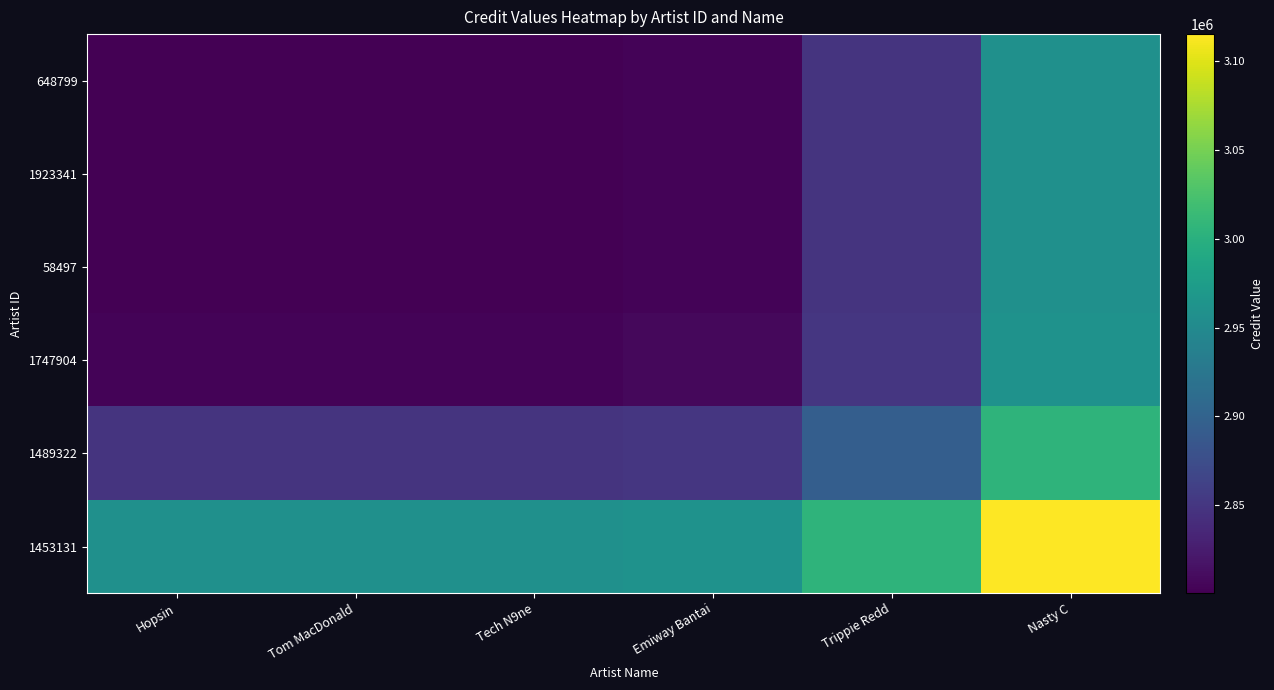

Which series has the largest total across all categories?

1453131